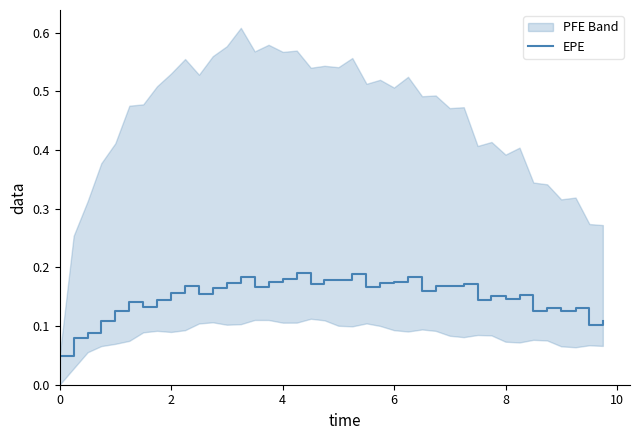

How many categories are shown in the chart?

40